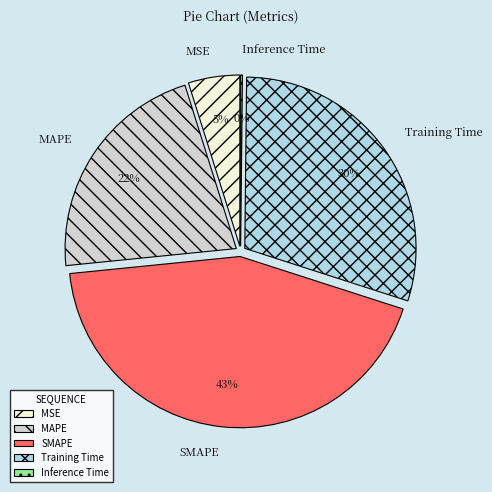

What is the smallest slice in the pie chart?

Inference Time